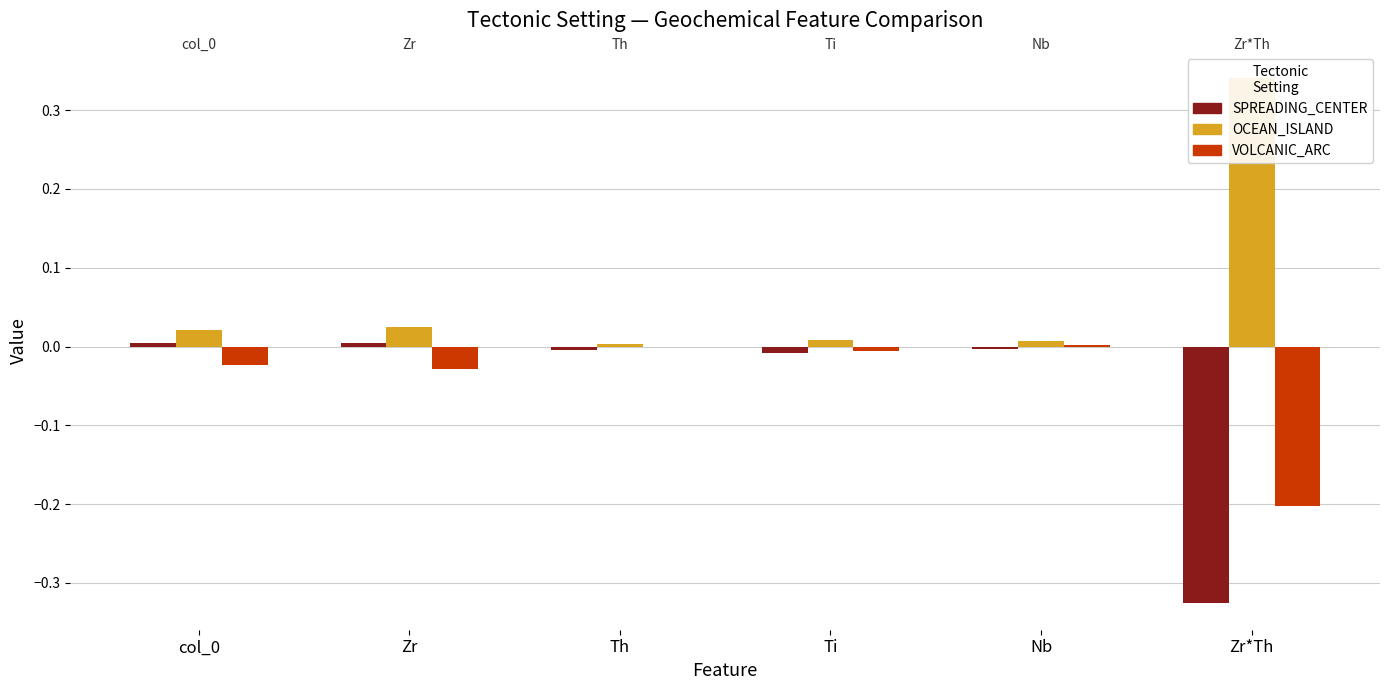

At which category is the sum across all series the highest?

Nb